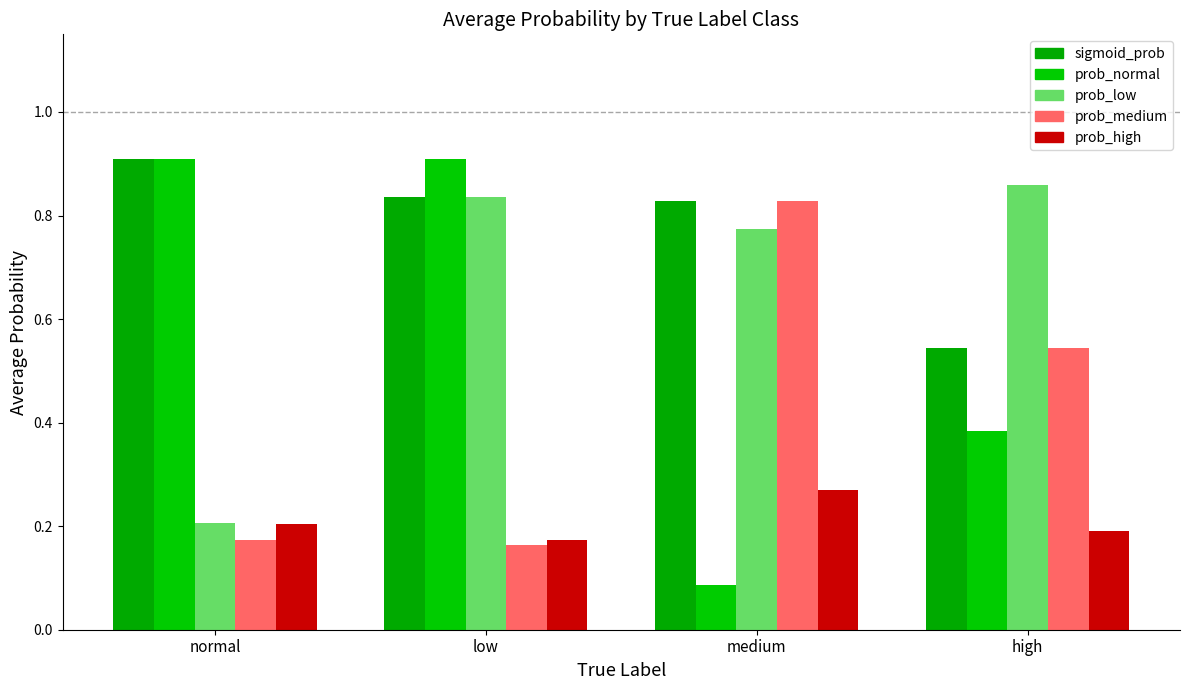

Reading left to right, what are all the values shown in this chart?

sigmoid_prob: normal=0.9	low=0.8	medium=0.8	high=0.5
prob_normal: normal=0.9	low=0.9	medium=0.1	high=0.4
prob_low: normal=0.2	low=0.8	medium=0.8	high=0.9
prob_medium: normal=0.2	low=0.2	medium=0.8	high=0.5
prob_high: normal=0.2	low=0.2	medium=0.3	high=0.2